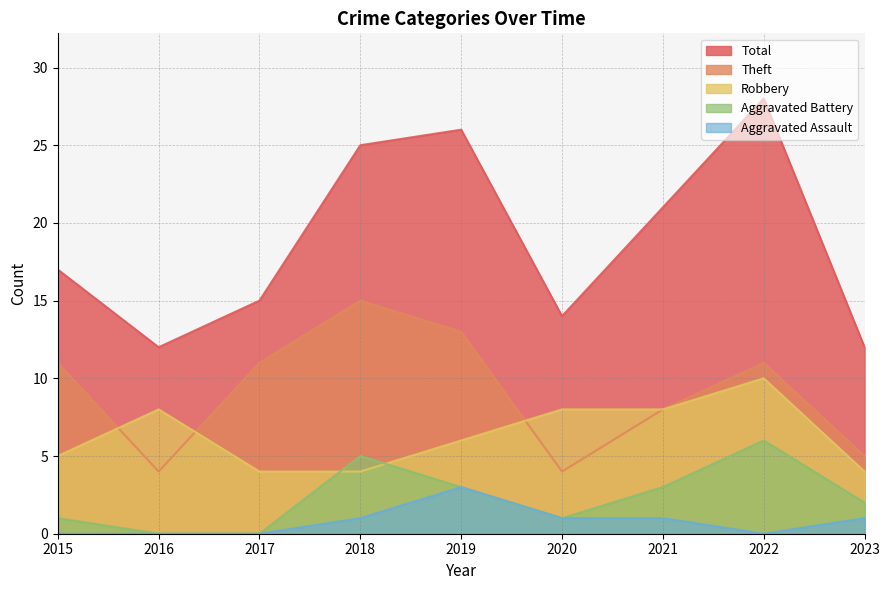

Which category has the lowest value in the Total series?

2016